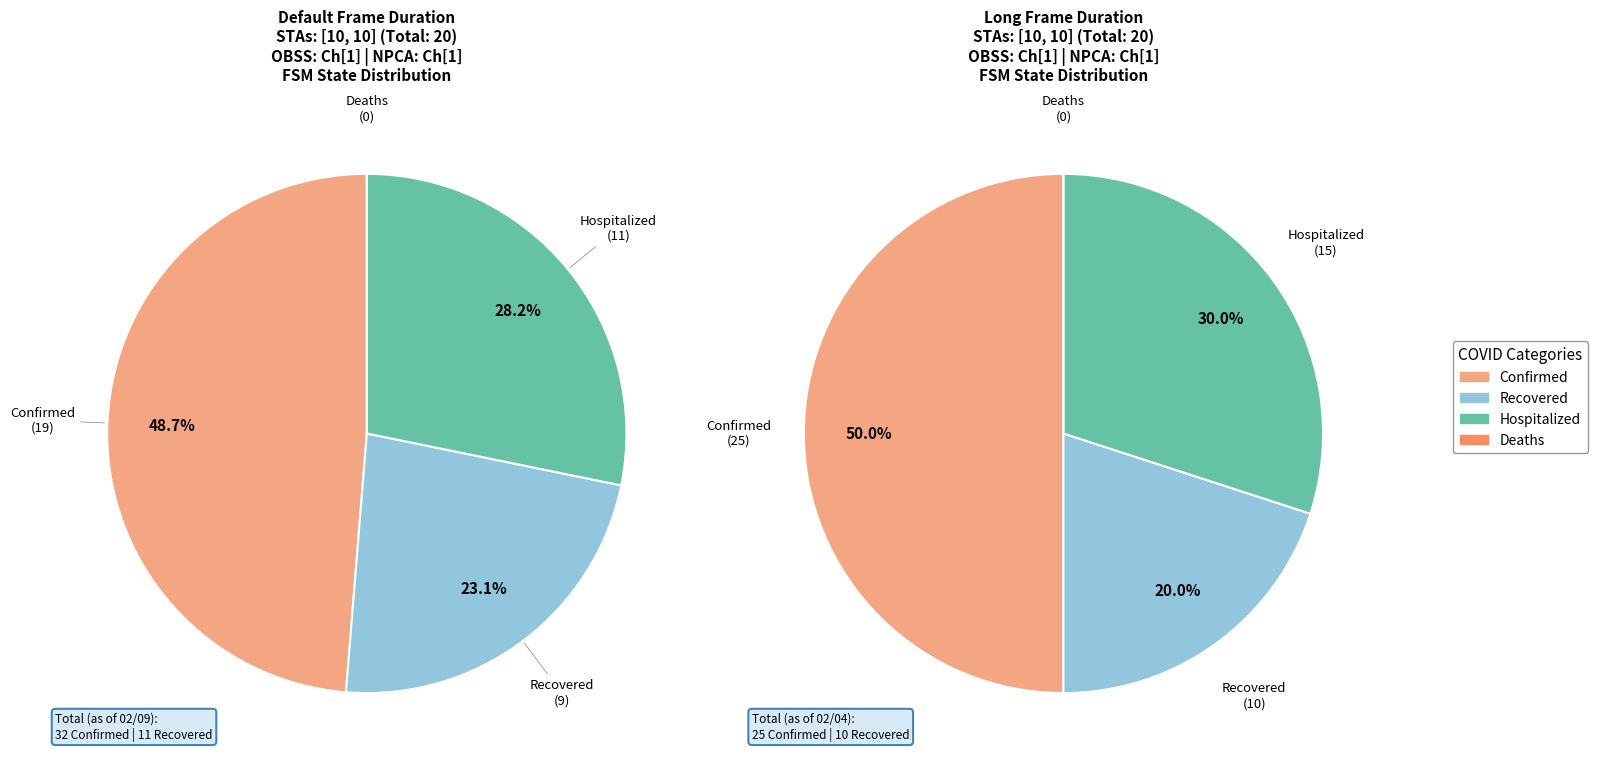

To the nearest percent, what is the difference between the Recovered and Hospitalized slice percentages?

5%